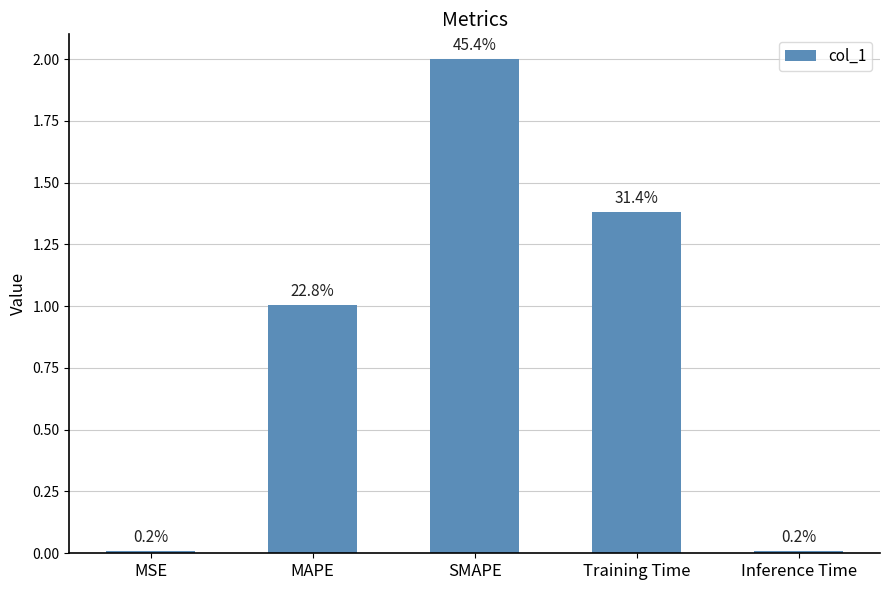

Which label corresponds to the largest value in the chart?

SMAPE